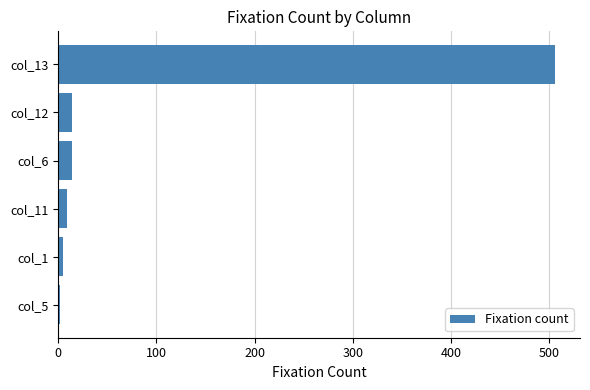

Which label corresponds to the largest value in the chart?

col_13